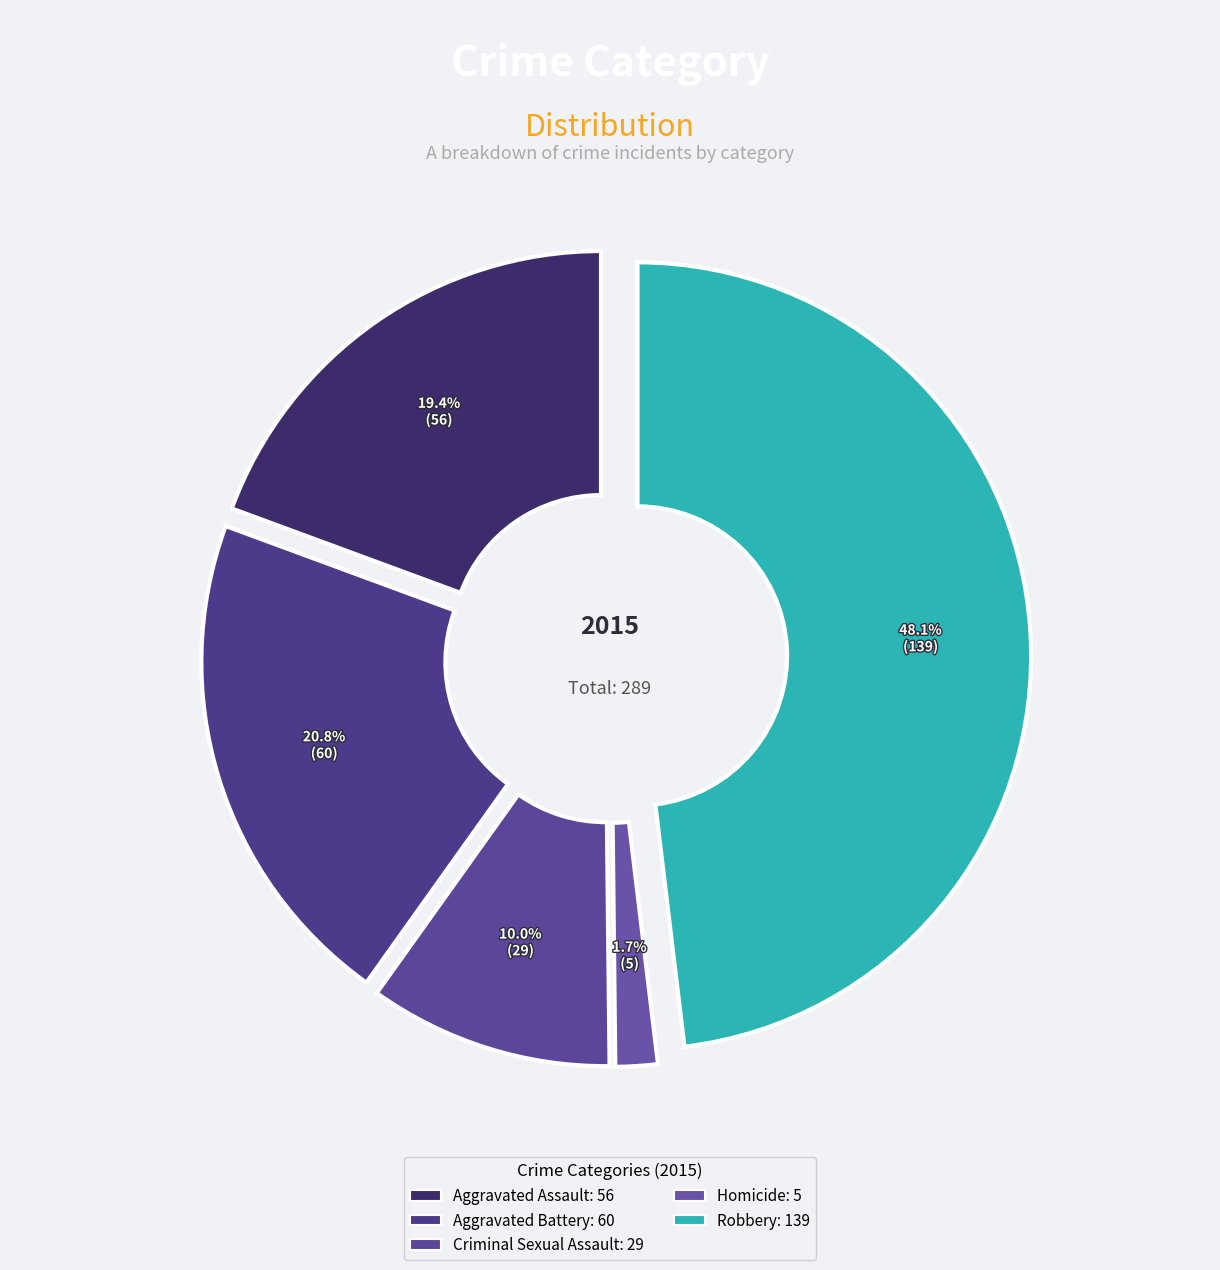

What percentage is the Aggravated Battery slice, to the nearest percent?

21%